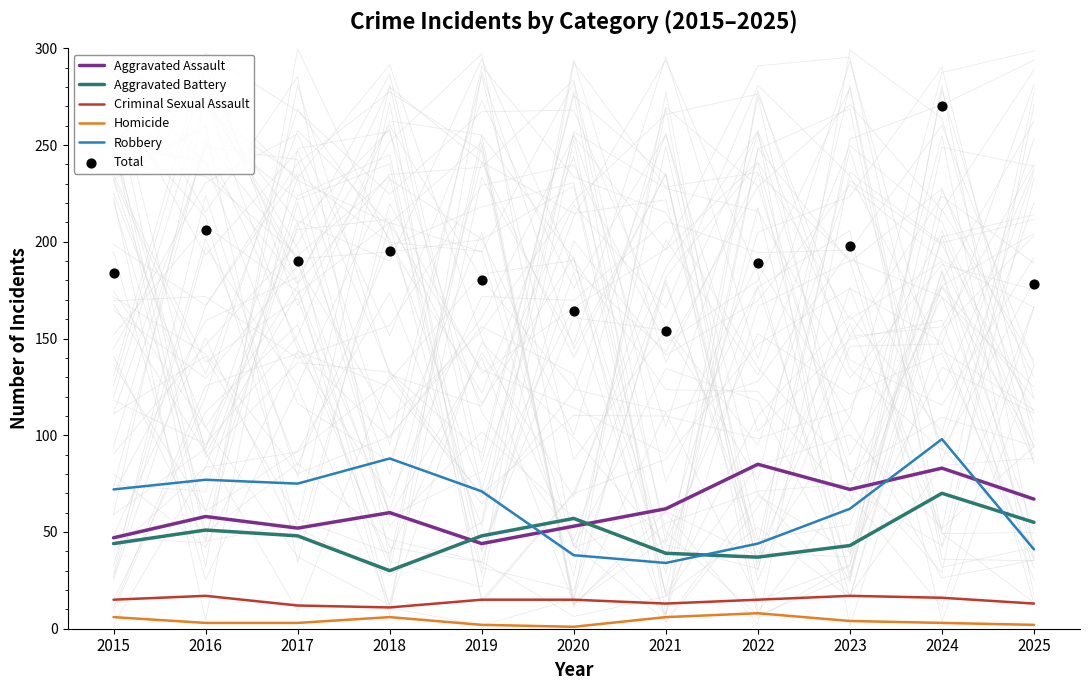

Which series reaches the maximum Y coordinate?

Total